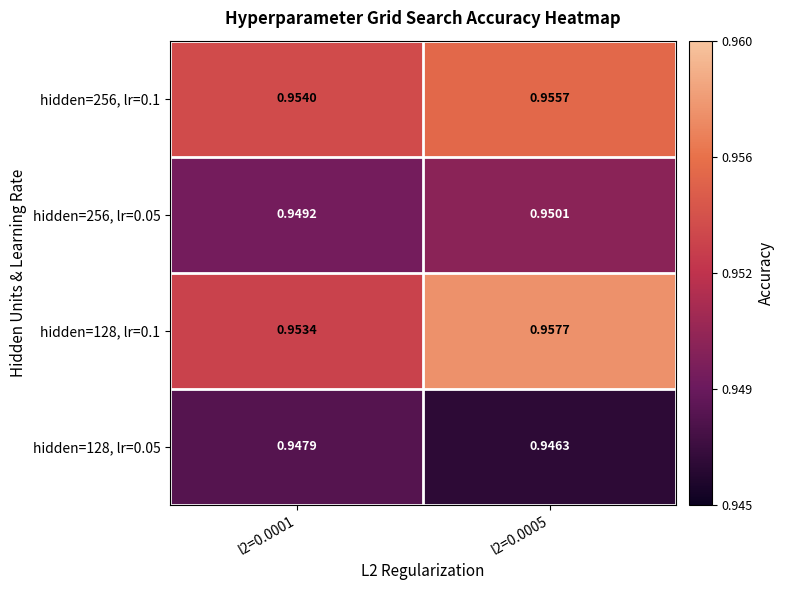

At which category is the sum across all series the highest?

l2=0.0005